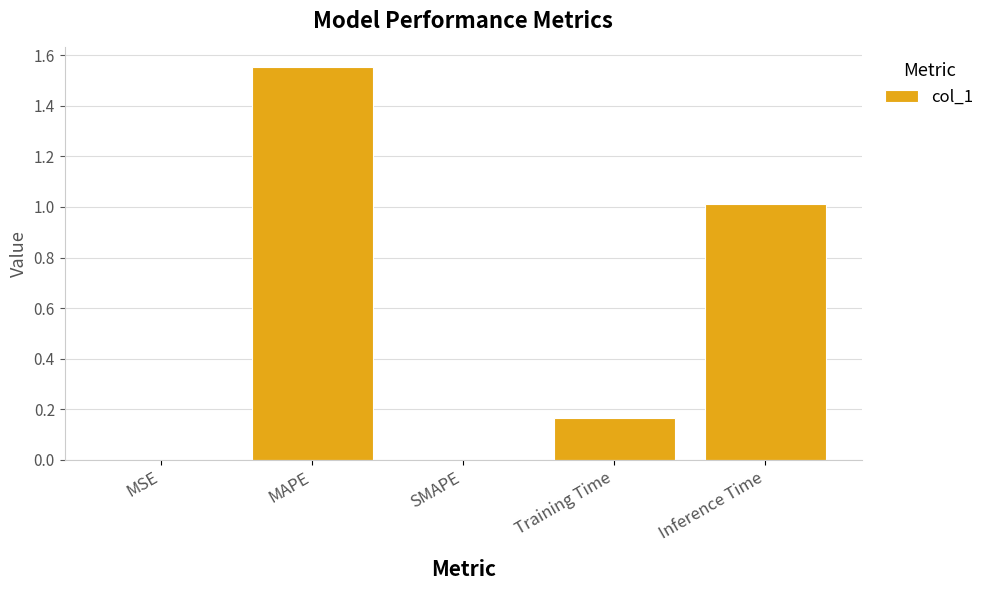

The chart shows a value of 0.0 at SMAPE. True or false?

True